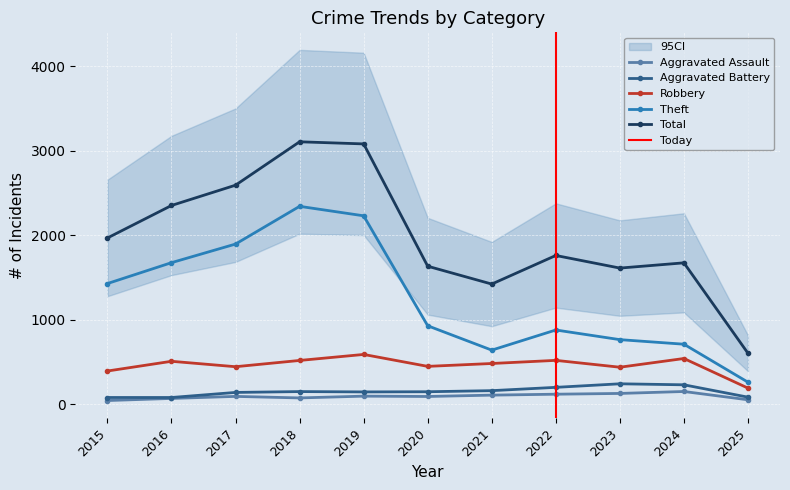

Reading left to right, transcribe all the data shown in this chart.

Aggravated Assault: 46	71	95	77	98	94	110	121	130	153	55
Aggravated Battery: 82	82	142	152	148	150	163	202	244	232	86
Robbery: 395	510	446	520	591	450	484	521	440	543	193
Theft: 1429	1676	1896	2342	2230	930	642	880	766	712	263
Total: 1968	2352	2592	3105	3080	1634	1423	1761	1612	1674	605